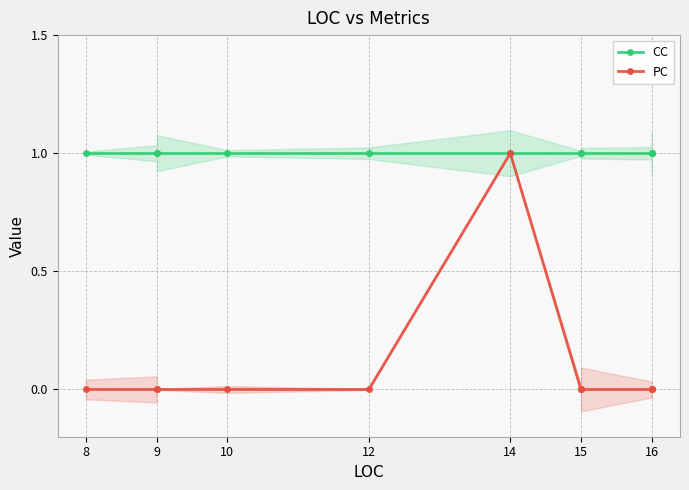

What is the label of the 7th point from the left?

16